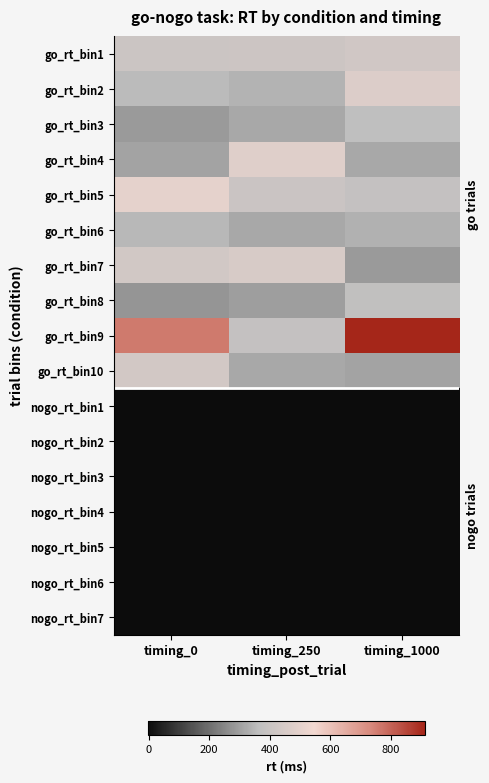

What is the total value across all series at timing_250?

3715